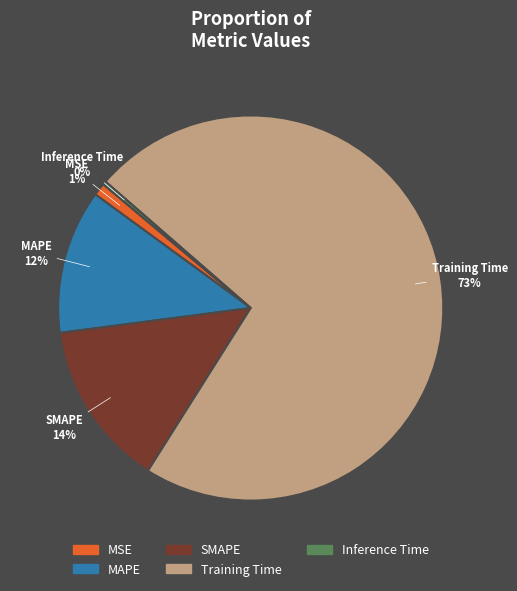

True or false: Training Time accounts for 73% of the total.

True